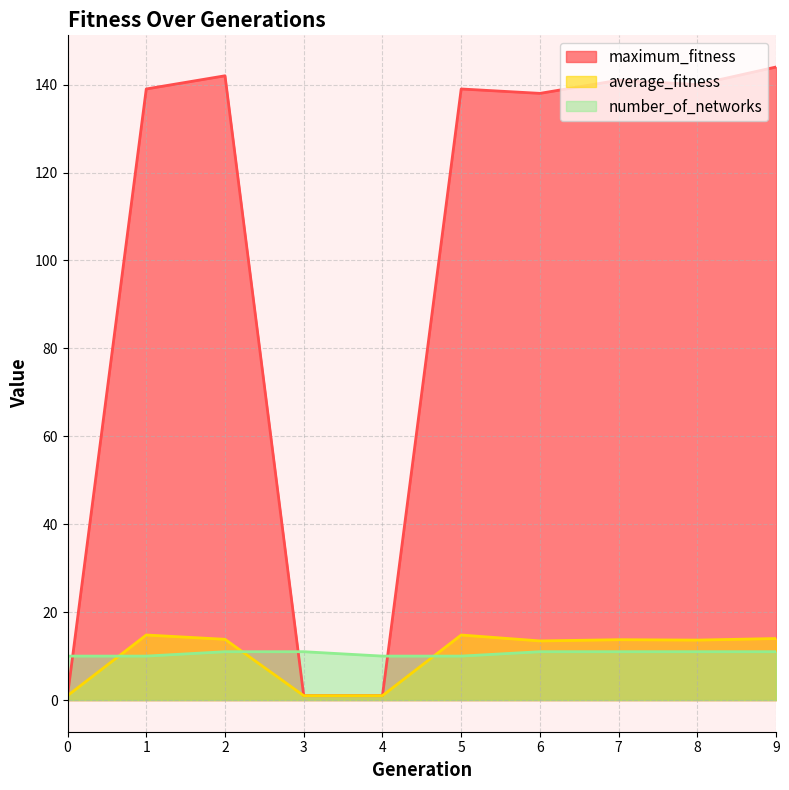

List the labels in order of number_of_networks value, largest first.

2, 3, 6, 7, 8, 9, 0, 1, 4, 5